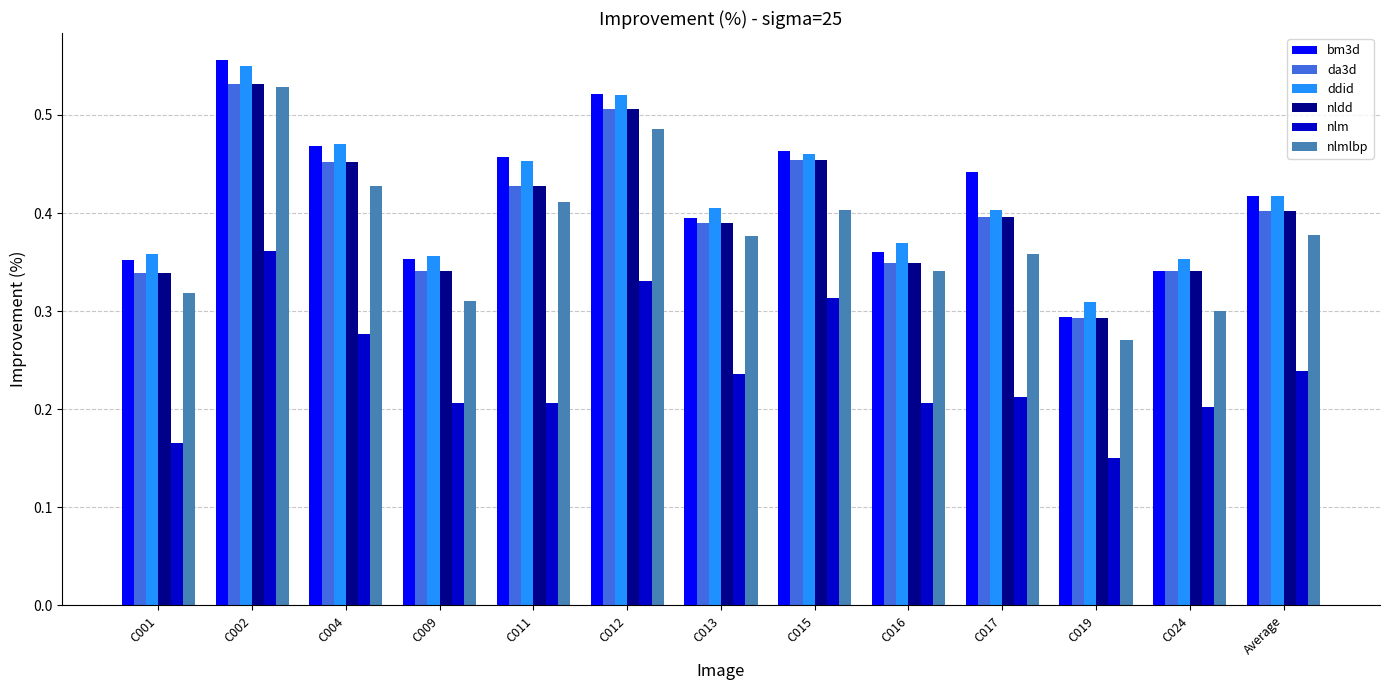

What are all the series names shown in the legend?

bm3d, da3d, ddid, nldd, nlm, nlmlbp